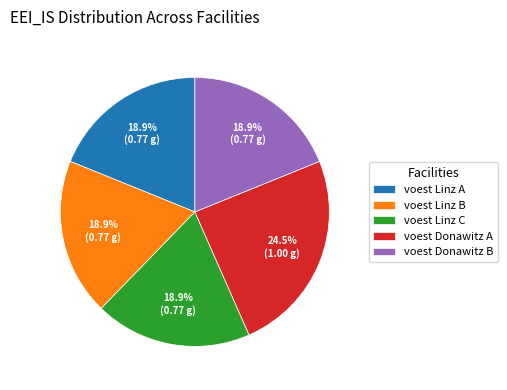

What portion of the pie excludes voest Linz B?

81.1%